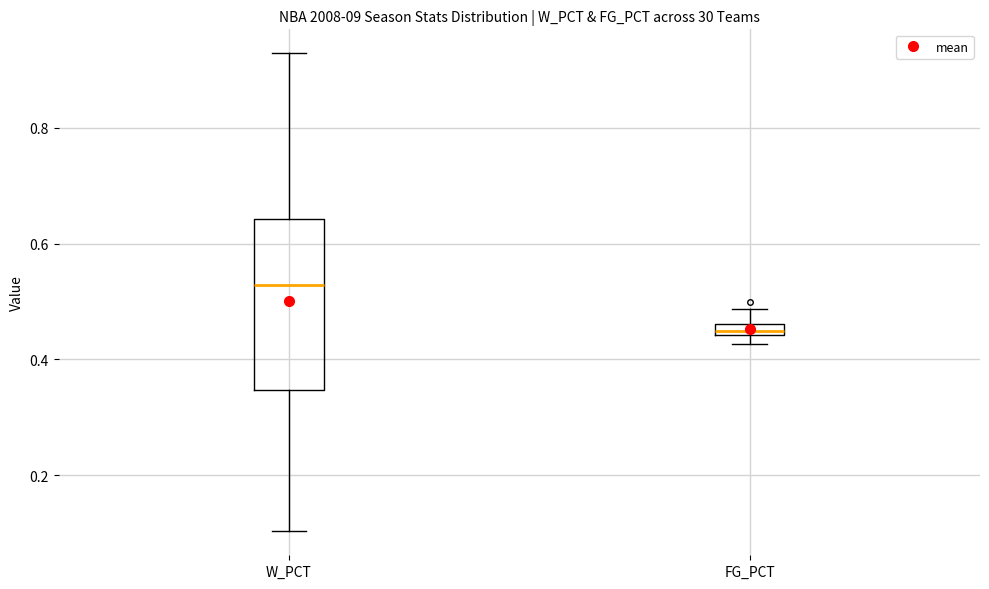

Which box's median line is the lowest?

FG_PCT